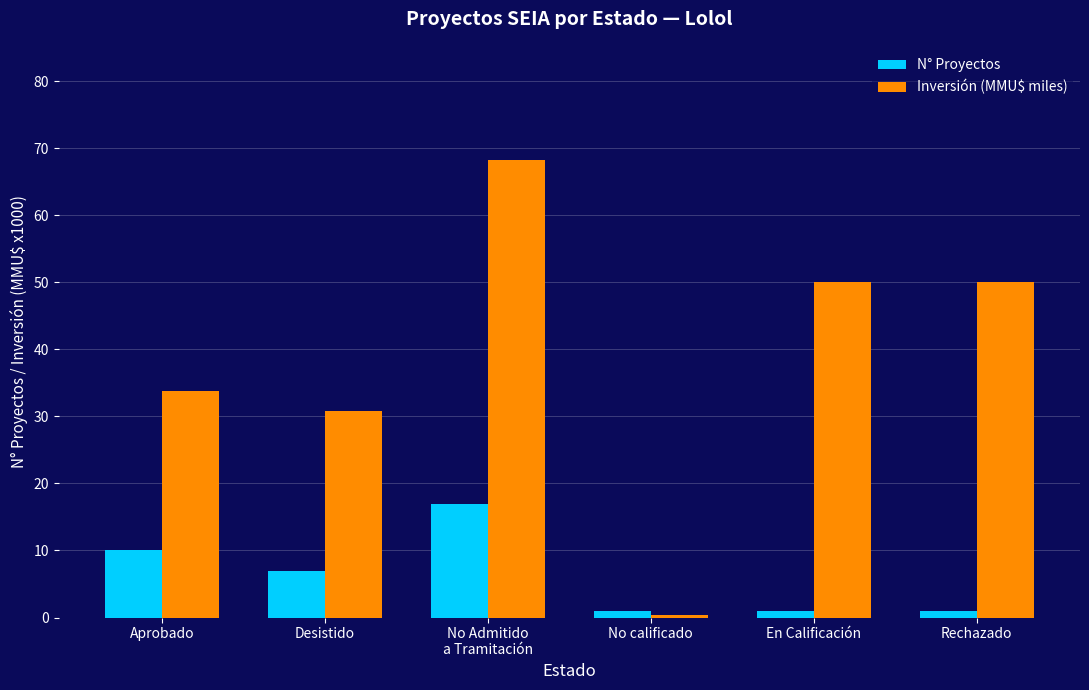

Which category has the lowest value in the Inversión (MMU$ miles) series?

No calificado